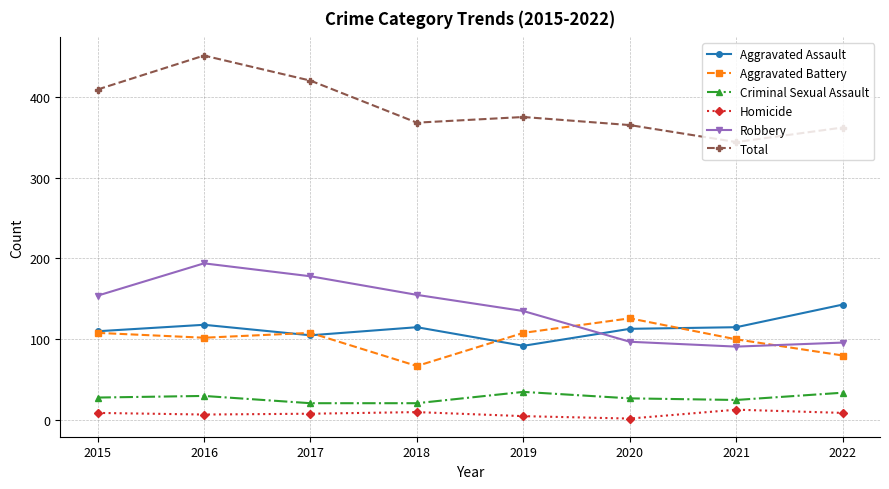

Which series changed the most between 2015 and 2022?

Robbery